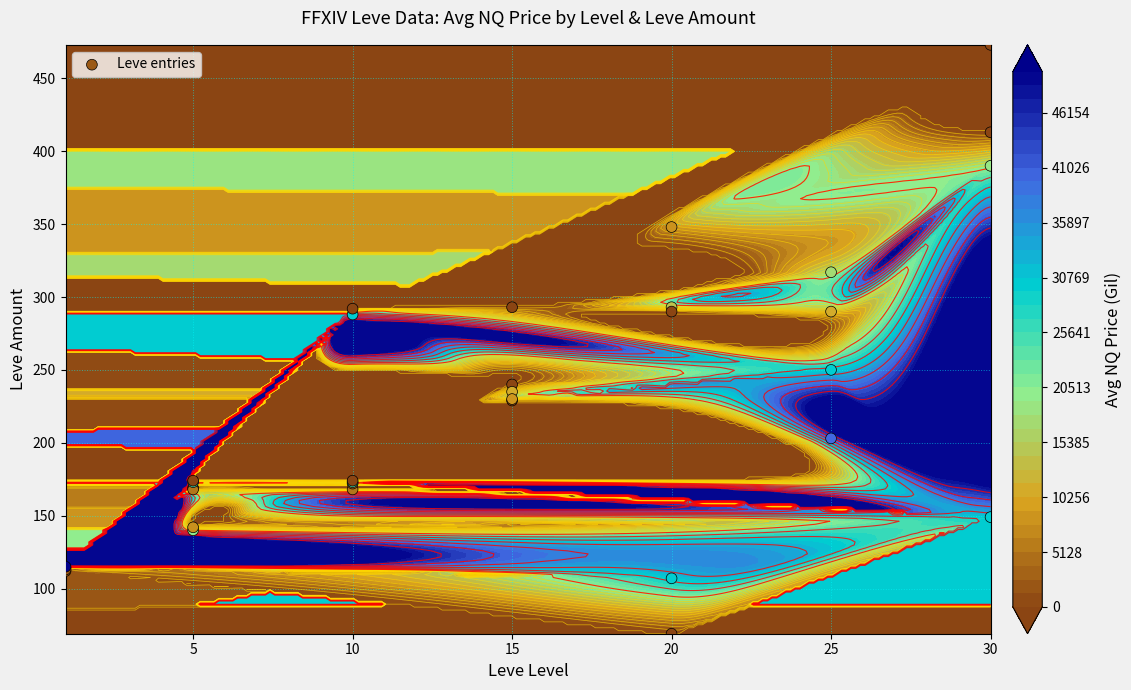

What is the difference between the values at 10 and 15?

52